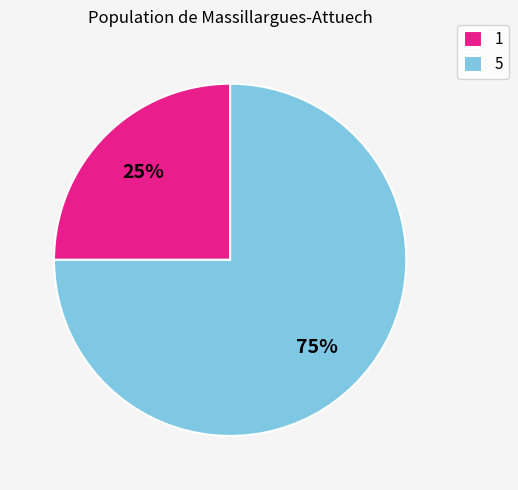

The 5 slice represents 89% of the pie. True or false?

False